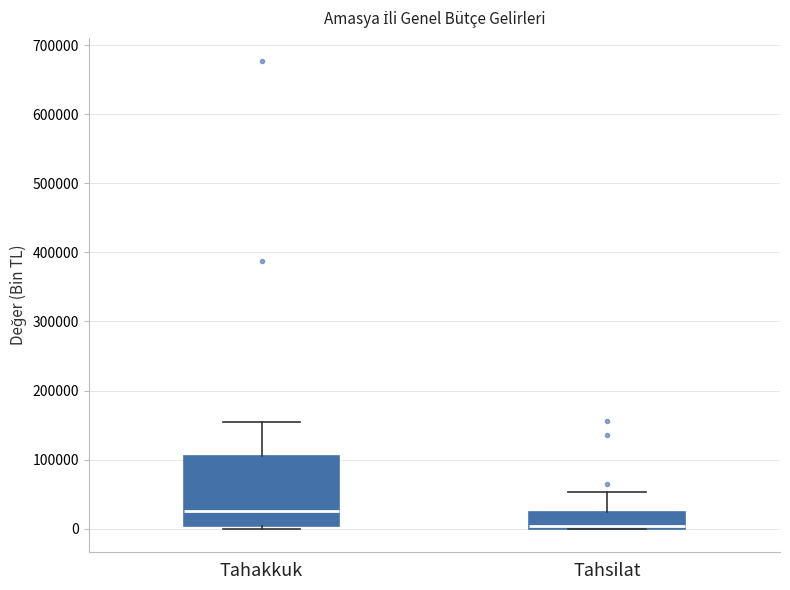

Reading left to right, transcribe this box plot: for each box, give where its median line is, the range the box spans, and where its two whiskers end, as read against the y-axis. The values are not printed on the chart, so give them approximately, as read against the axis.

Tahakkuk: median 30000, box 0 to 100000, whiskers 0 (just below the box's lower edge) to 150000
Tahsilat: median 0 (just above the box's lower edge), box 0 to 20000, whiskers 0 to 50000